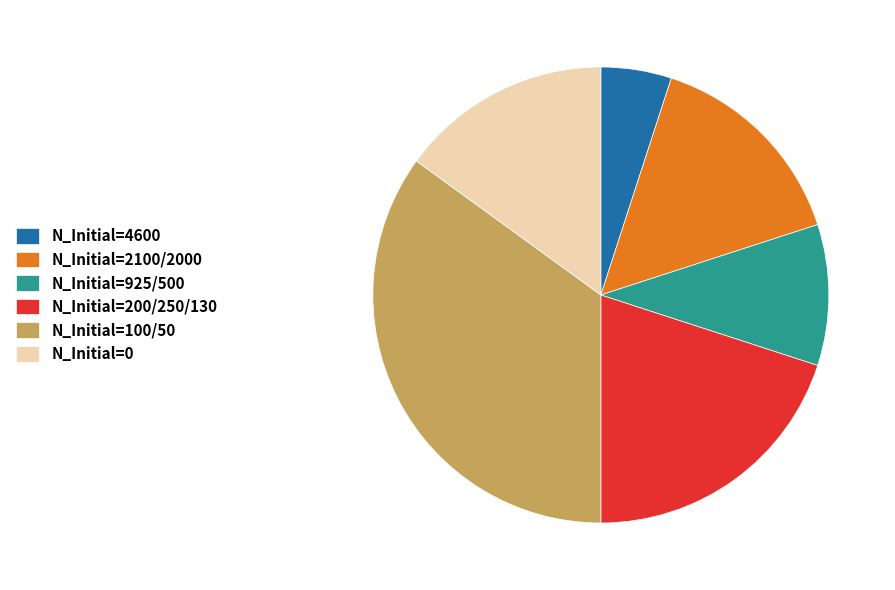

The N_Initial=0 slice represents 15% of the pie. True or false?

True